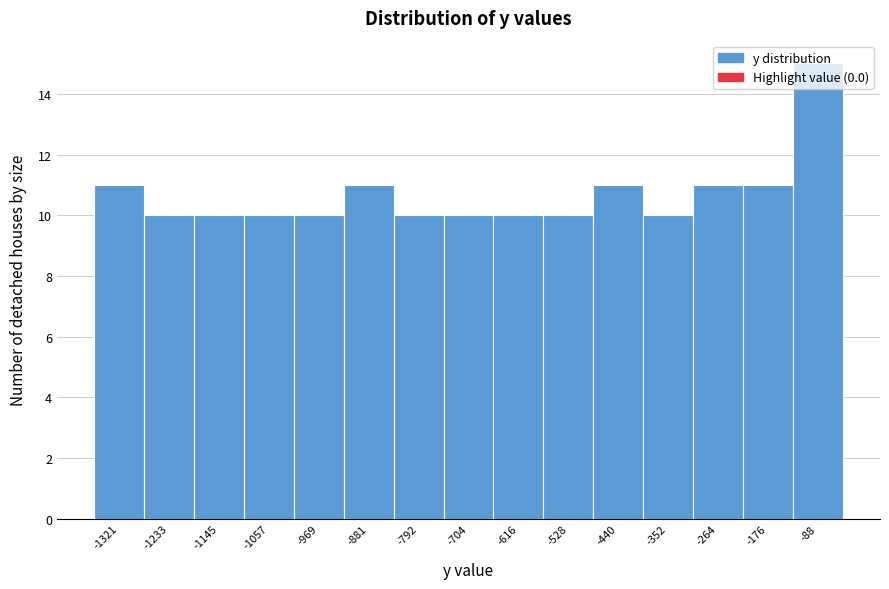

What is the value of the 14th bar from the left?

11